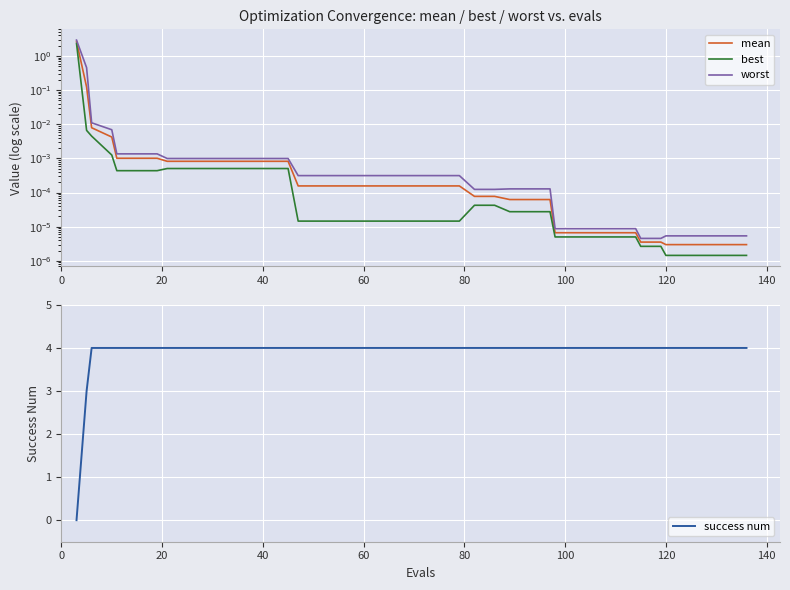

What is the difference between the second highest and minimum values in the worst series?

0.5